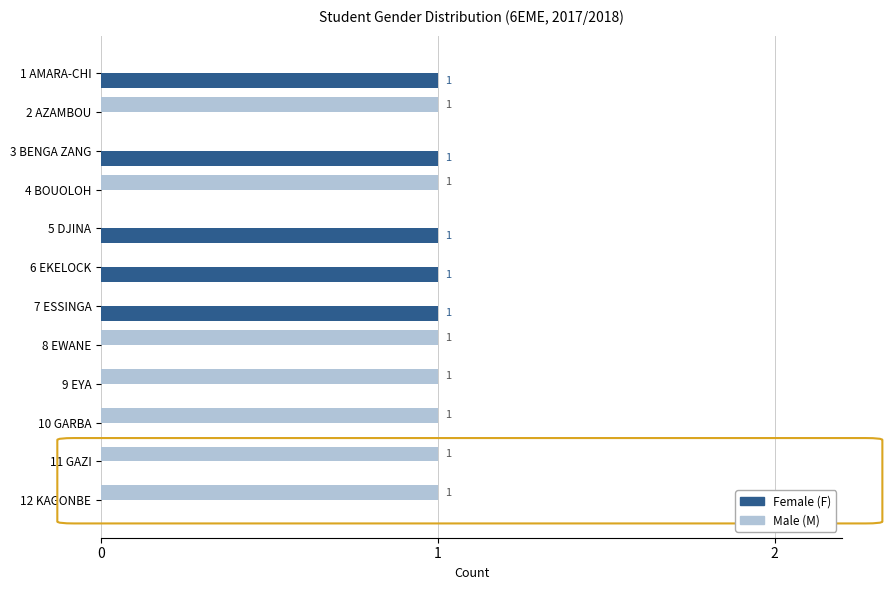

Is the value of Female (F) at 1 AMARA-CHI greater than the value of Male (M) at 6 EKELOCK?

Yes